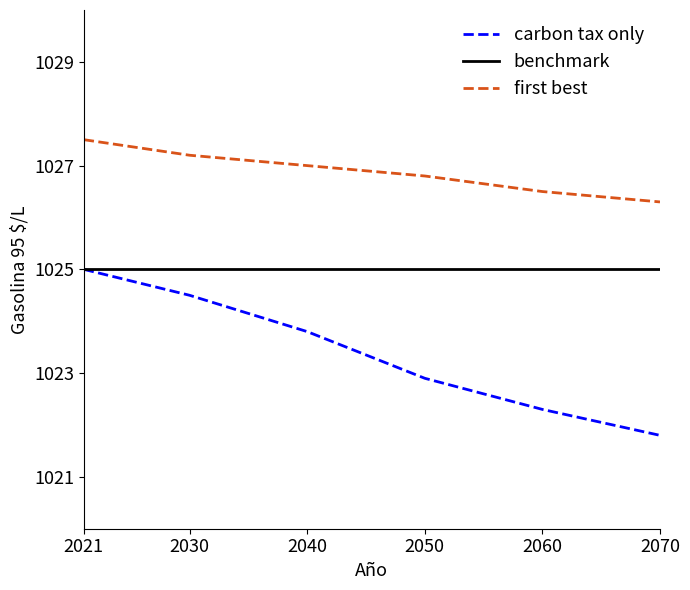

True or false: carbon tax only and first best cross at least once.

False